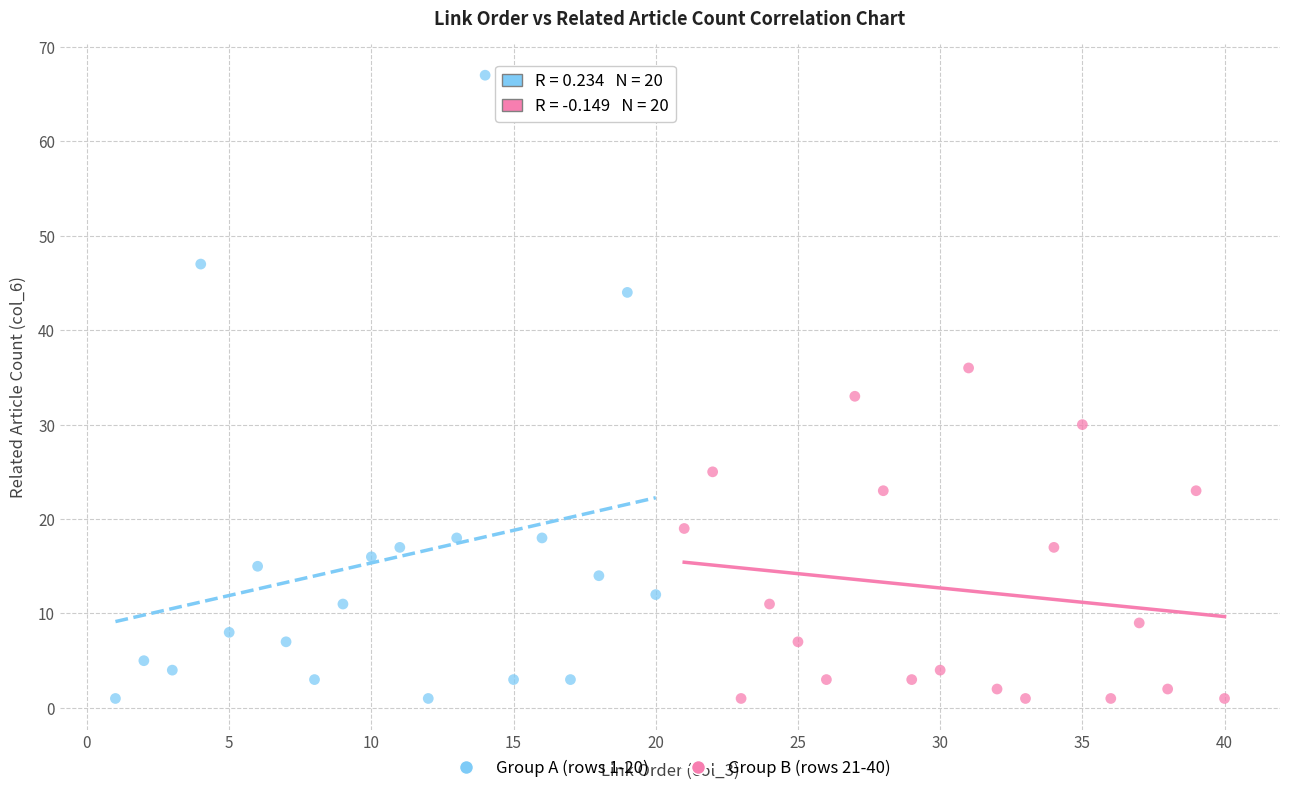

Which series reaches the maximum Y coordinate?

Group A (rows 1-20)